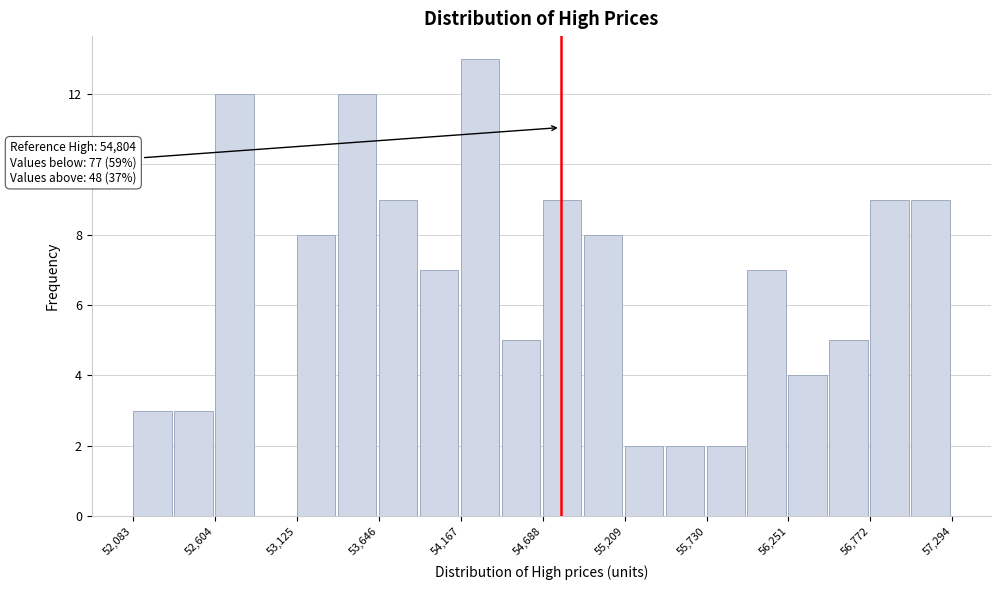

Around what value on the x-axis is the tallest bar? Give the approximate position of its centre, as read against the axis.

54300